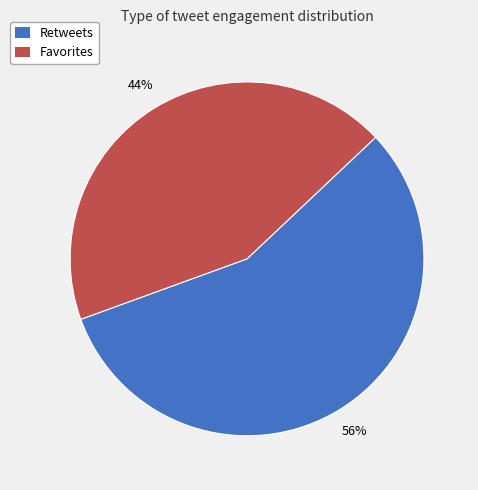

How many slices are in this pie chart?

2